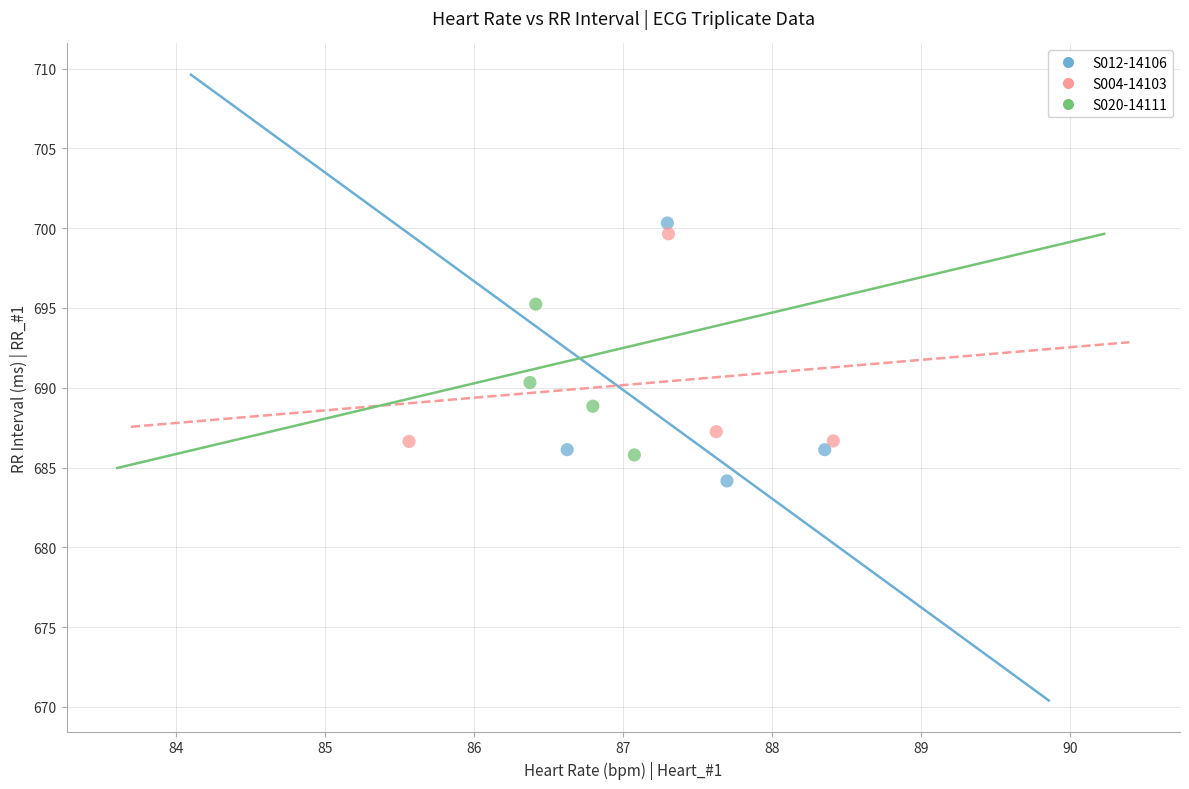

What are all the series names shown in the legend?

S012-14106, S004-14103, S020-14111